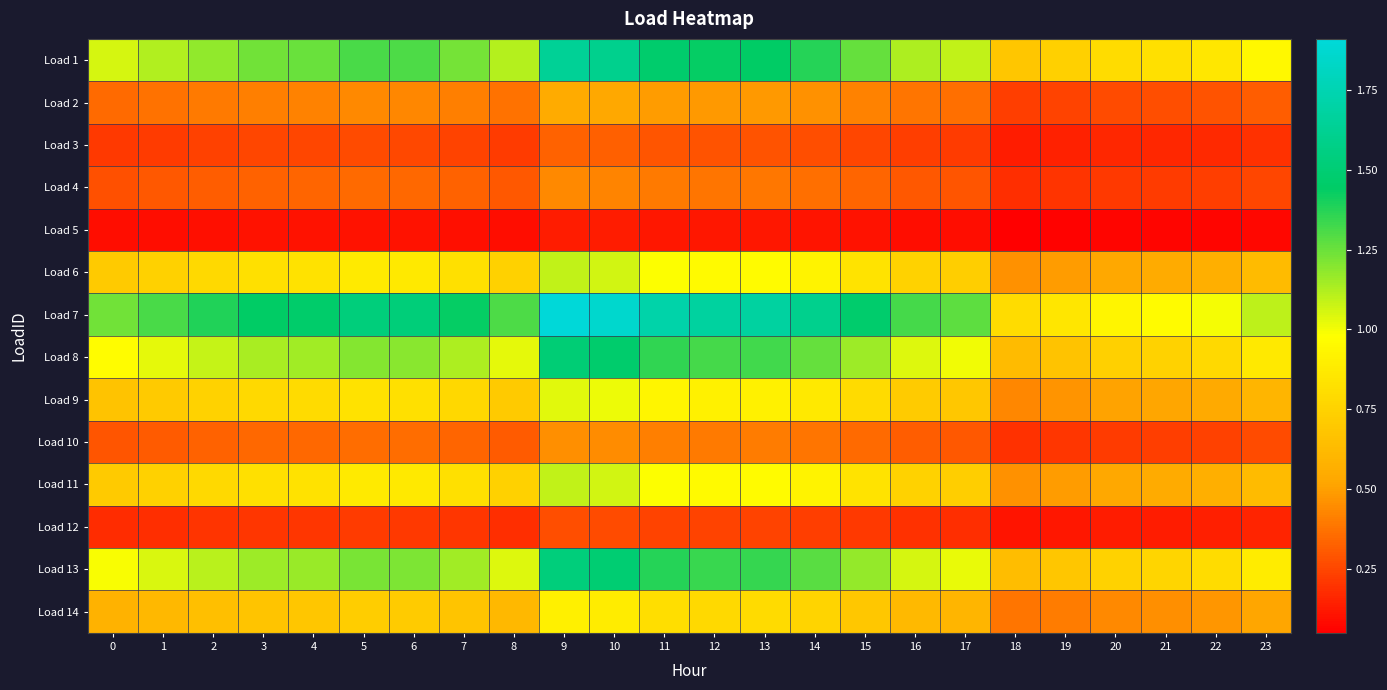

Reading left to right, transcribe all the data shown in this chart.

Load 1: 0=1.1	1=1.1	2=1.2	3=1.2	4=1.3	5=1.3	6=1.3	7=1.2	8=1.1	9=1.6	10=1.6	11=1.5	12=1.4	13=1.4	14=1.4	15=1.3	16=1.1	17=1.1	18=0.7	19=0.7	20=0.8	21=0.8	22=0.9	23=0.9
Load 2: 0=0.4	1=0.4	2=0.4	3=0.4	4=0.4	5=0.4	6=0.4	7=0.4	8=0.4	9=0.5	10=0.5	11=0.5	12=0.5	13=0.5	14=0.5	15=0.4	16=0.4	17=0.4	18=0.2	19=0.2	20=0.3	21=0.3	22=0.3	23=0.3
Load 3: 0=0.2	1=0.2	2=0.2	3=0.2	4=0.2	5=0.3	6=0.3	7=0.2	8=0.2	9=0.3	10=0.3	11=0.3	12=0.3	13=0.3	14=0.3	15=0.3	16=0.2	17=0.2	18=0.1	19=0.1	20=0.2	21=0.2	22=0.2	23=0.2
Load 4: 0=0.3	1=0.3	2=0.3	3=0.3	4=0.3	5=0.3	6=0.3	7=0.3	8=0.3	9=0.4	10=0.4	11=0.4	12=0.4	13=0.4	14=0.4	15=0.3	16=0.3	17=0.3	18=0.2	19=0.2	20=0.2	21=0.2	22=0.2	23=0.3
Load 5: 0=0.1	1=0.1	2=0.1	3=0.1	4=0.1	5=0.1	6=0.1	7=0.1	8=0.1	9=0.1	10=0.1	11=0.1	12=0.1	13=0.1	14=0.1	15=0.1	16=0.1	17=0.1	18=0.1	19=0.1	20=0.1	21=0.1	22=0.1	23=0.1
Load 6: 0=0.7	1=0.7	2=0.8	3=0.8	4=0.8	5=0.9	6=0.9	7=0.8	8=0.7	9=1.1	10=1.1	11=1.0	12=1.0	13=1.0	14=0.9	15=0.8	16=0.8	17=0.7	18=0.5	19=0.5	20=0.5	21=0.5	22=0.6	23=0.6
Load 7: 0=1.2	1=1.3	2=1.4	3=1.4	4=1.5	5=1.5	6=1.5	7=1.4	8=1.3	9=1.9	10=1.9	11=1.7	12=1.7	13=1.7	14=1.6	15=1.5	16=1.3	17=1.3	18=0.8	19=0.9	20=0.9	21=1.0	22=1.0	23=1.1
Load 8: 0=1.0	1=1.0	2=1.1	3=1.1	4=1.1	5=1.2	6=1.2	7=1.1	8=1.0	9=1.5	10=1.5	11=1.4	12=1.3	13=1.3	14=1.3	15=1.2	16=1.0	17=1.0	18=0.6	19=0.7	20=0.7	21=0.8	22=0.8	23=0.9
Load 9: 0=0.7	1=0.7	2=0.7	3=0.8	4=0.8	5=0.8	6=0.8	7=0.8	8=0.7	9=1.0	10=1.0	11=0.9	12=0.9	13=0.9	14=0.9	15=0.8	16=0.7	17=0.7	18=0.4	19=0.5	20=0.5	21=0.5	22=0.5	23=0.6
Load 10: 0=0.3	1=0.3	2=0.3	3=0.3	4=0.3	5=0.4	6=0.4	7=0.3	8=0.3	9=0.5	10=0.4	11=0.4	12=0.4	13=0.4	14=0.4	15=0.3	16=0.3	17=0.3	18=0.2	19=0.2	20=0.2	21=0.2	22=0.2	23=0.3
Load 11: 0=0.7	1=0.7	2=0.8	3=0.8	4=0.8	5=0.9	6=0.9	7=0.8	8=0.7	9=1.1	10=1.1	11=1.0	12=1.0	13=1.0	14=0.9	15=0.8	16=0.8	17=0.7	18=0.5	19=0.5	20=0.5	21=0.5	22=0.6	23=0.6
Load 12: 0=0.2	1=0.2	2=0.2	3=0.2	4=0.2	5=0.2	6=0.2	7=0.2	8=0.2	9=0.3	10=0.3	11=0.2	12=0.2	13=0.2	14=0.2	15=0.2	16=0.2	17=0.2	18=0.1	19=0.1	20=0.1	21=0.1	22=0.1	23=0.2
Load 13: 0=1.0	1=1.0	2=1.1	3=1.2	4=1.2	5=1.2	6=1.2	7=1.1	8=1.0	9=1.5	10=1.5	11=1.4	12=1.3	13=1.3	14=1.3	15=1.2	16=1.1	17=1.0	18=0.6	19=0.7	20=0.7	21=0.8	22=0.8	23=0.9
Load 14: 0=0.6	1=0.6	2=0.7	3=0.7	4=0.7	5=0.7	6=0.7	7=0.7	8=0.6	9=0.9	10=0.9	11=0.8	12=0.8	13=0.8	14=0.8	15=0.7	16=0.6	17=0.6	18=0.4	19=0.4	20=0.4	21=0.5	22=0.5	23=0.5